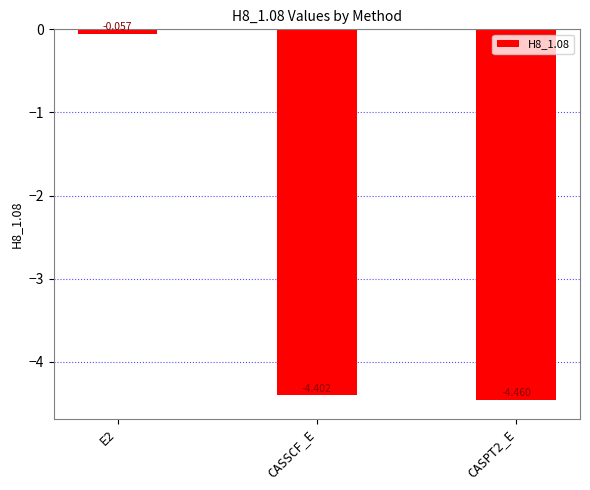

Rank the categories by value from highest to lowest.

E2, CASSCF_E, CASPT2_E